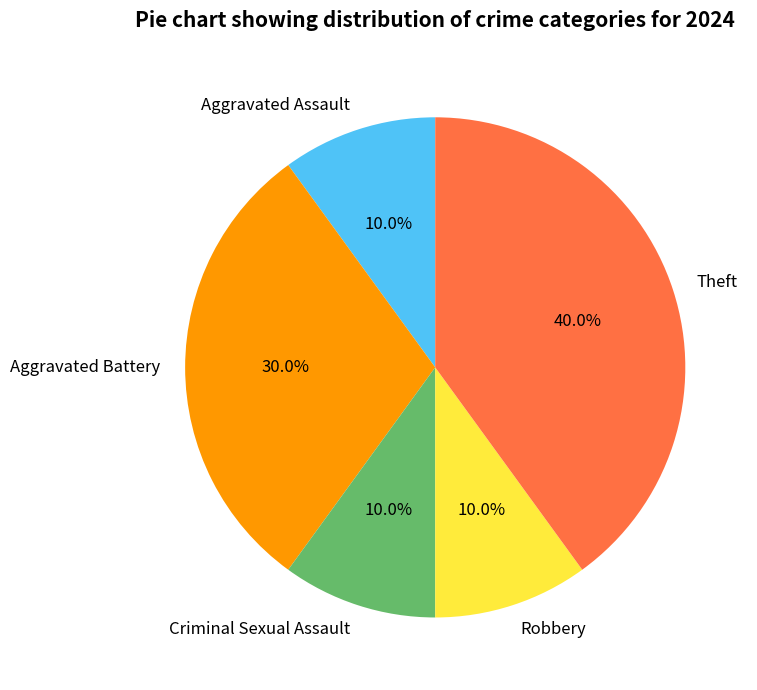

Is Criminal Sexual Assault the majority of the pie?

No